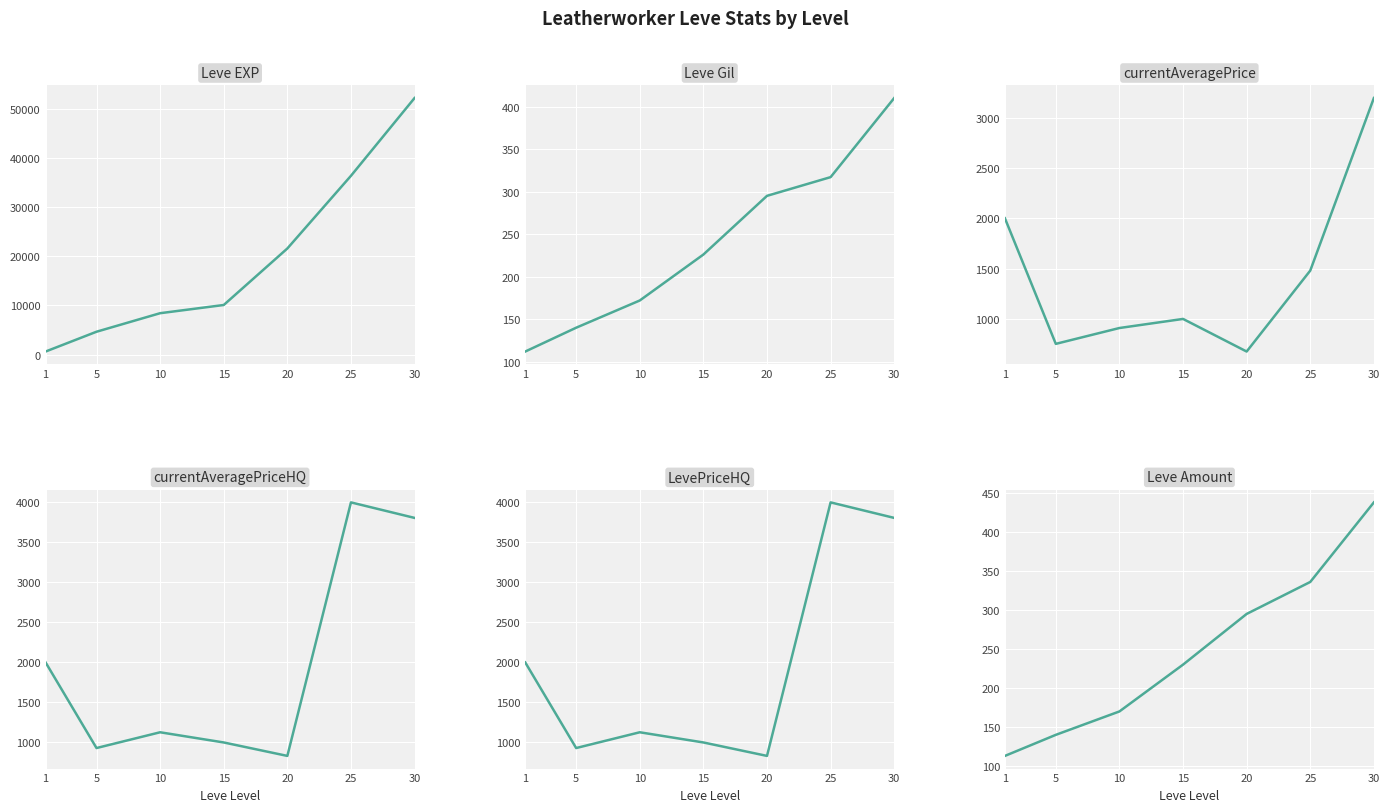

The value of currentAveragePriceHQ at 30 is 3806.0. True or false?

True